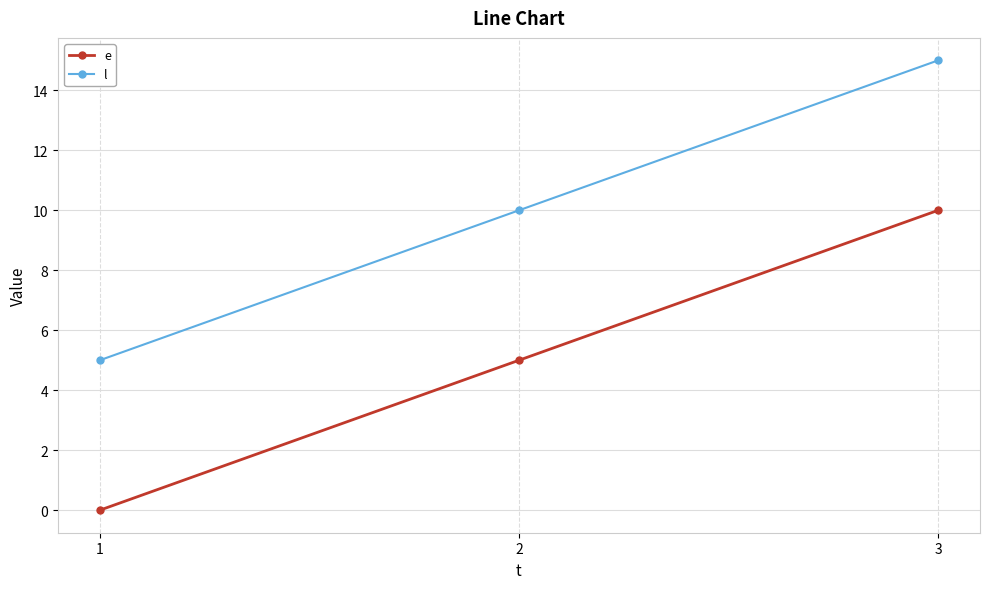

What is the value of the e point at the 3rd from the left?

10